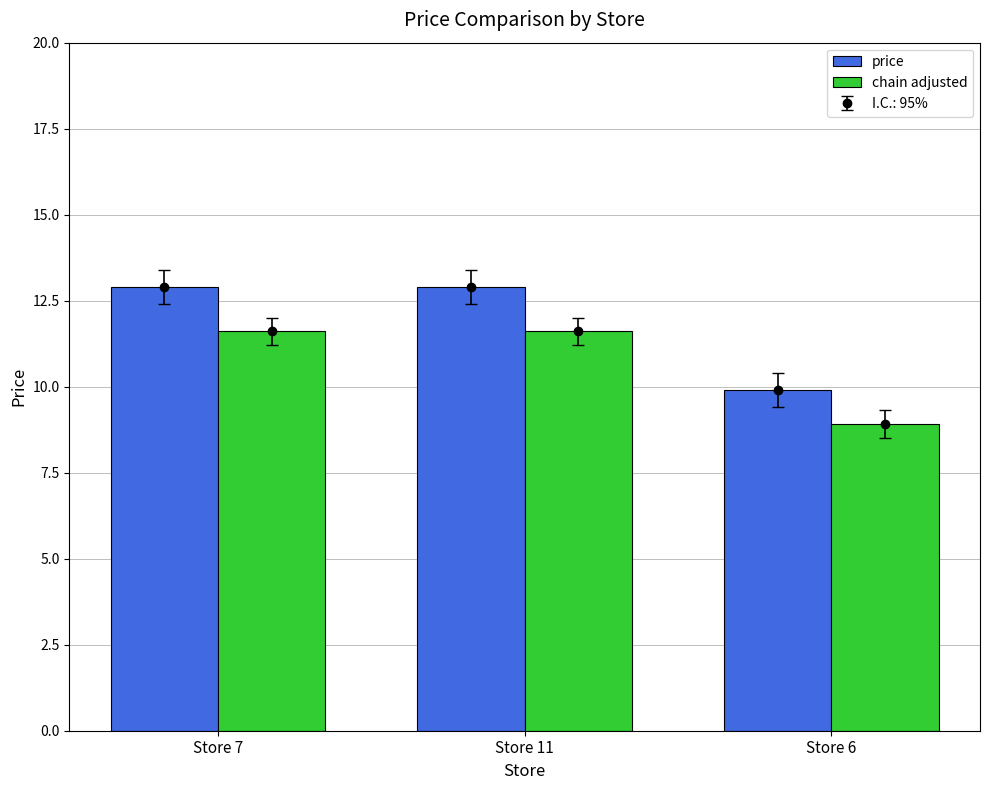

What position from the right is Store 7?

3